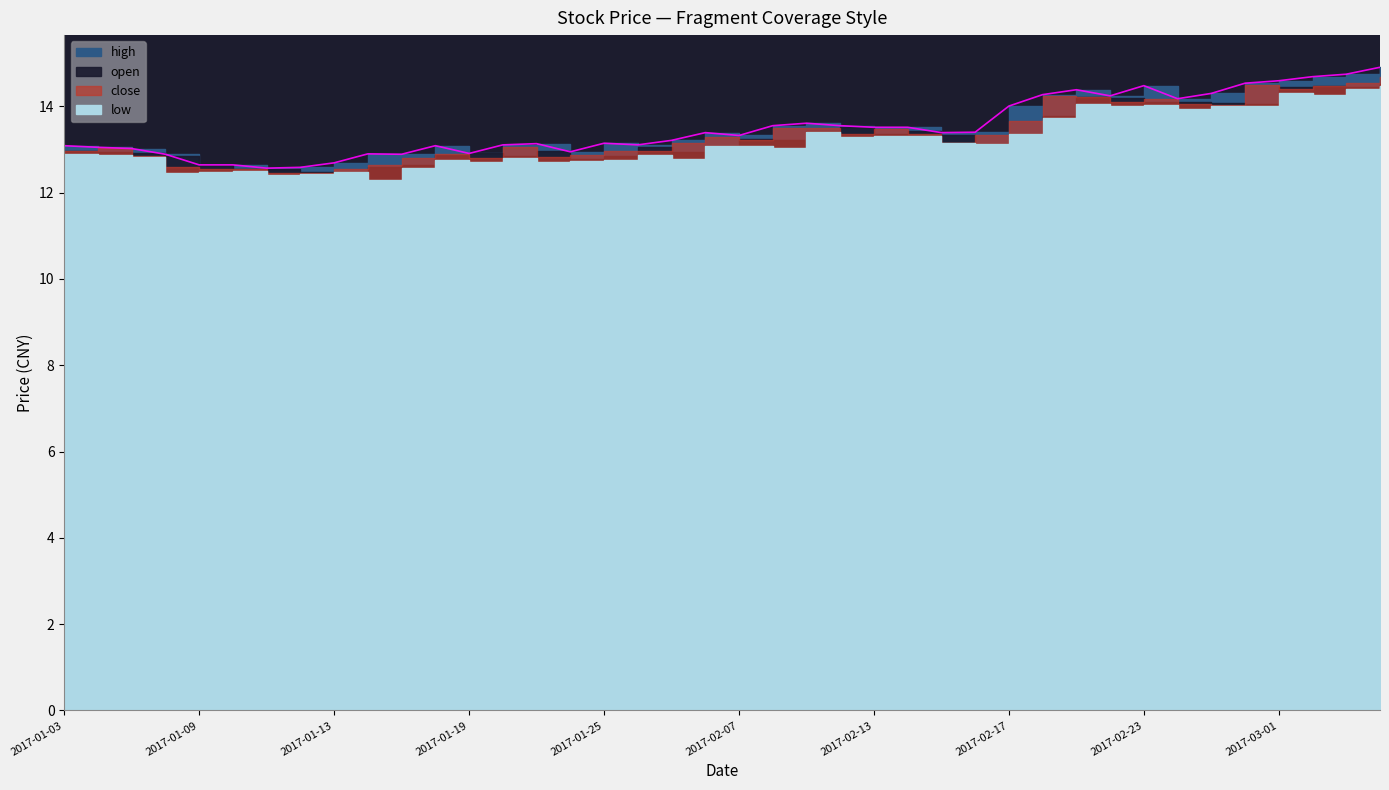

What are all the series names shown in the legend?

close, high, low, open